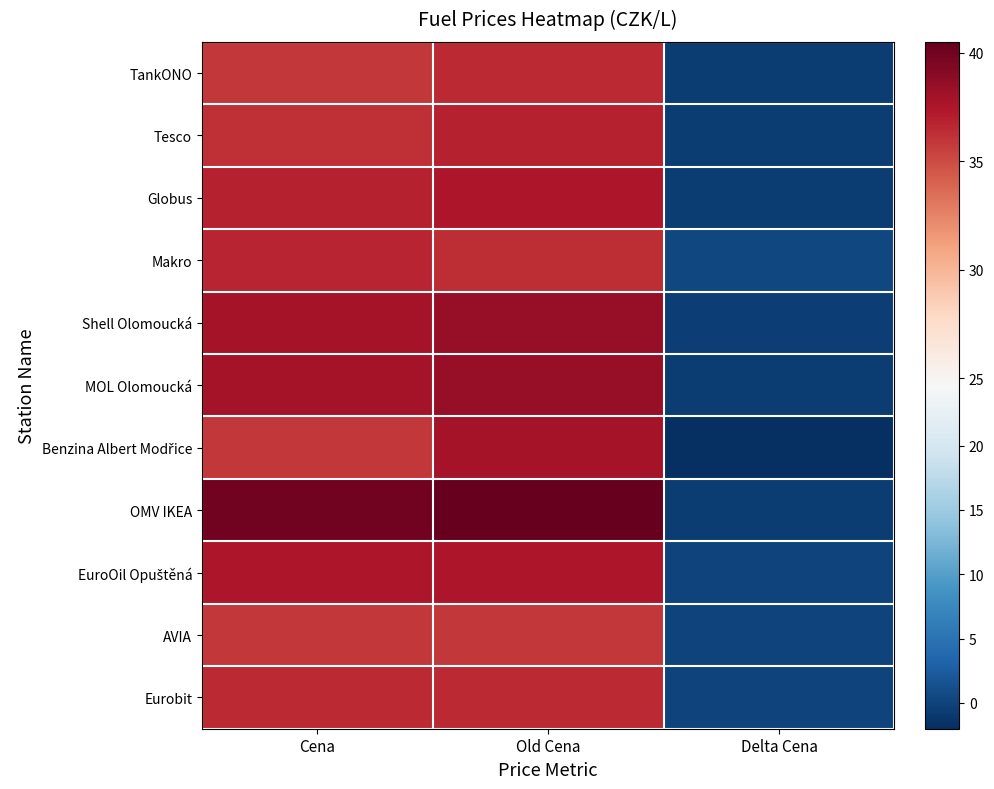

Which series has the largest range (max minus min)?

OMV IKEA